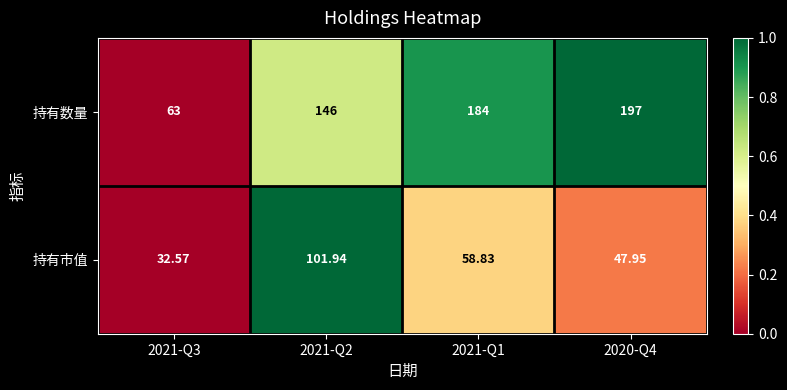

What is the spread (max minus min) of values at 2021-Q1?

125.2